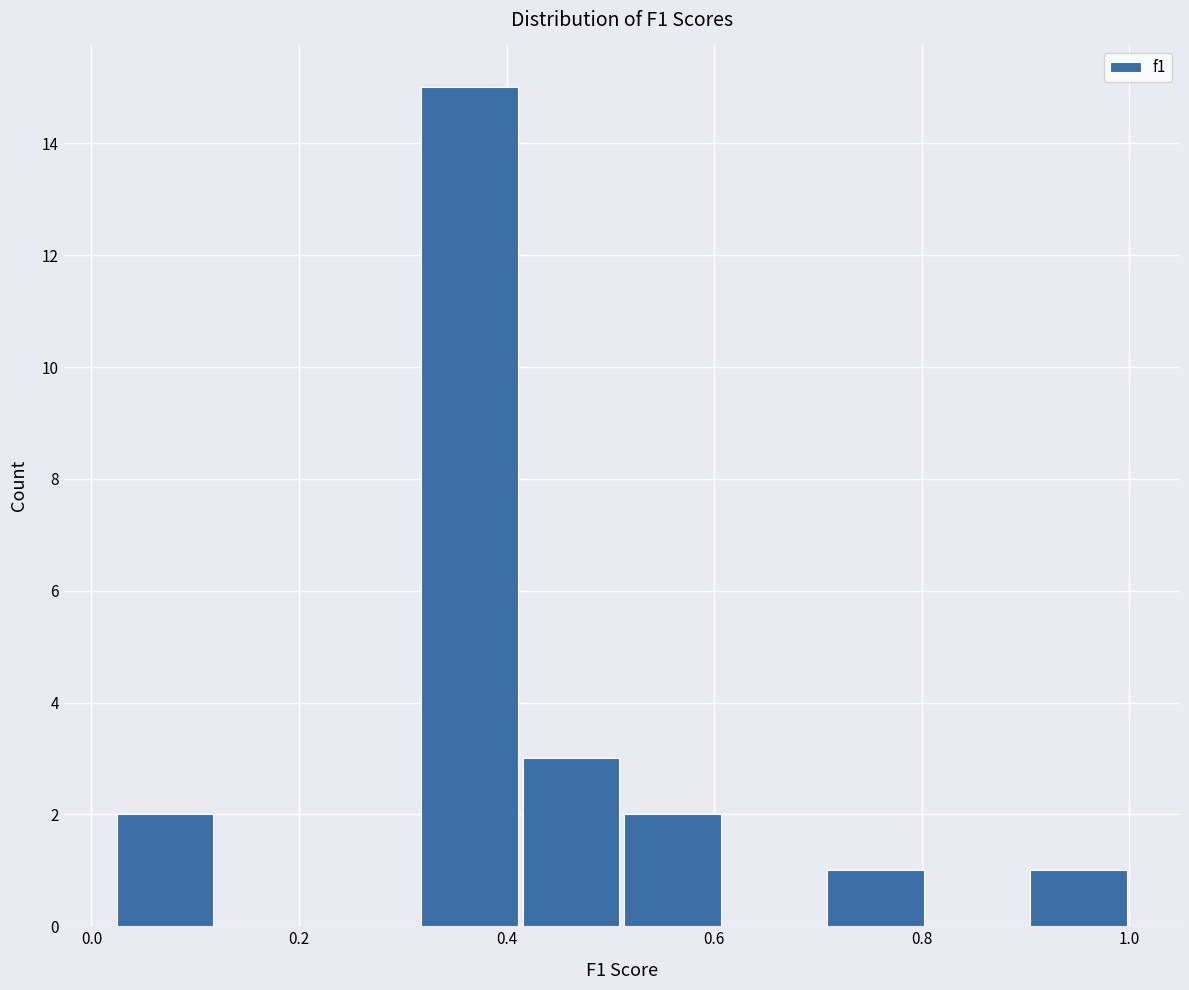

How tall is the bar that spans 0.70 to 0.80 on the x-axis? Neither the bar edges nor the heights are printed on the chart, so give them approximately, as read against the axes.

1